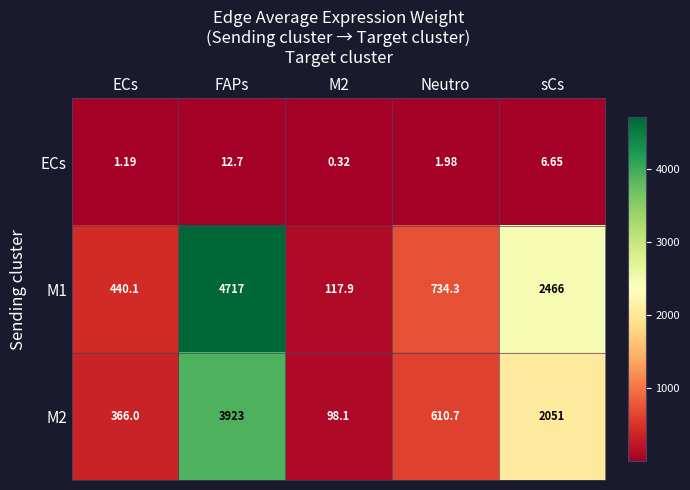

Is the value of M2 at FAPs greater than the value of M1 at sCs?

Yes